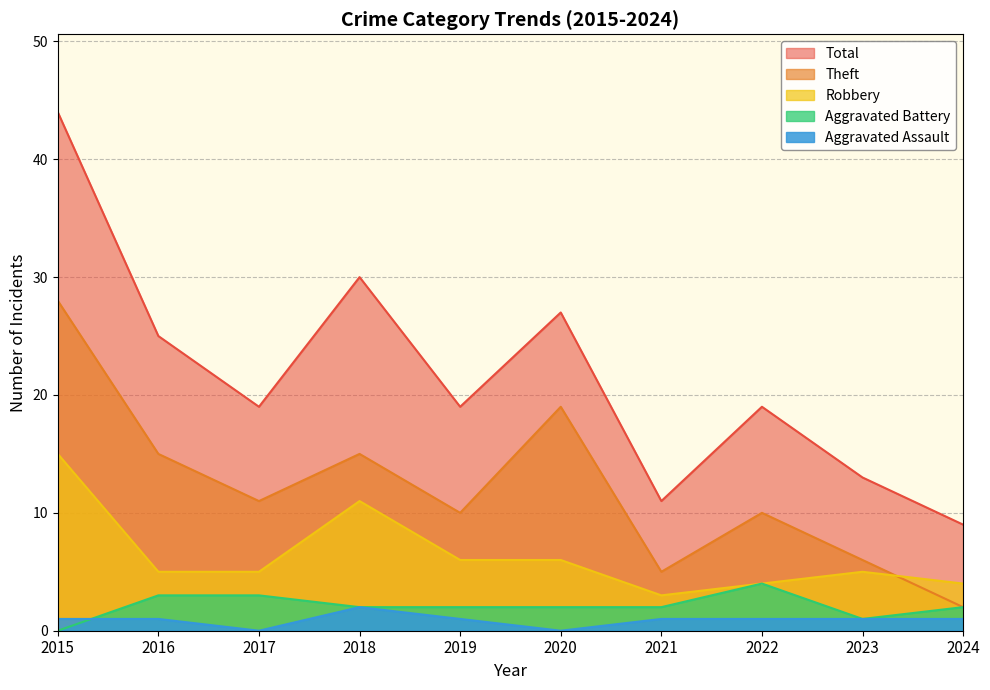

Rank the categories by Aggravated Battery value from lowest to highest.

2015, 2023, 2018, 2019, 2020, 2021, 2024, 2016, 2017, 2022